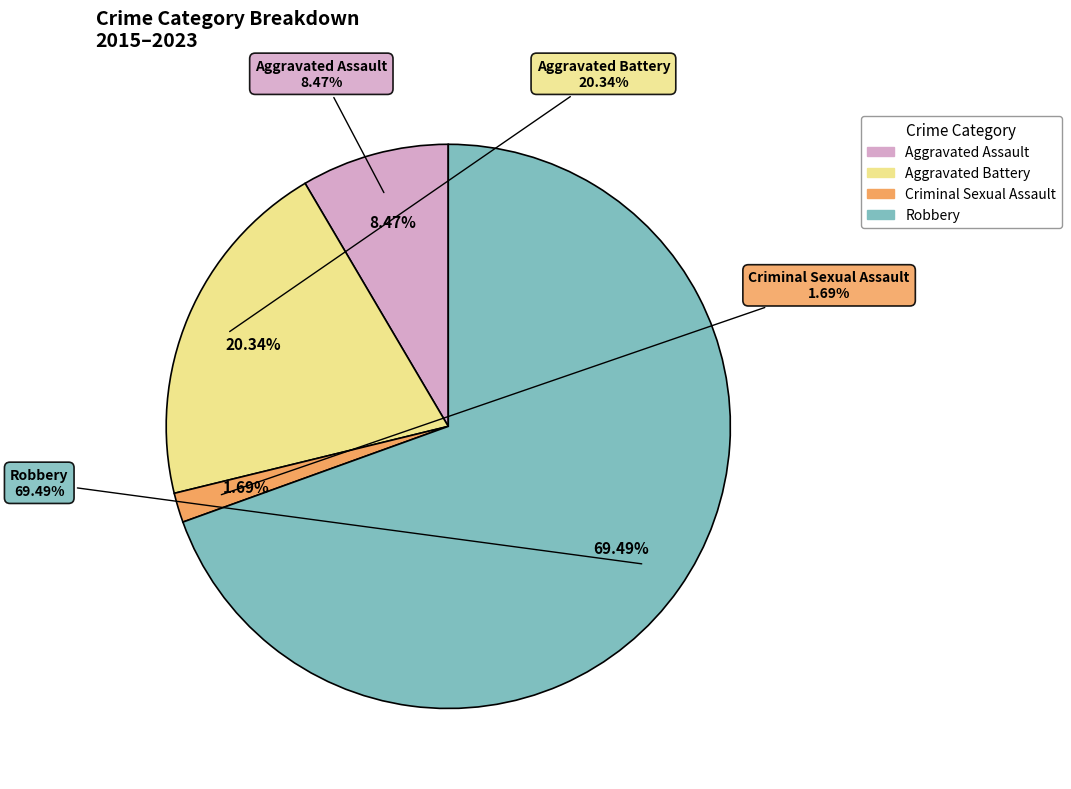

To the nearest percent, what is the average slice percentage?

25%